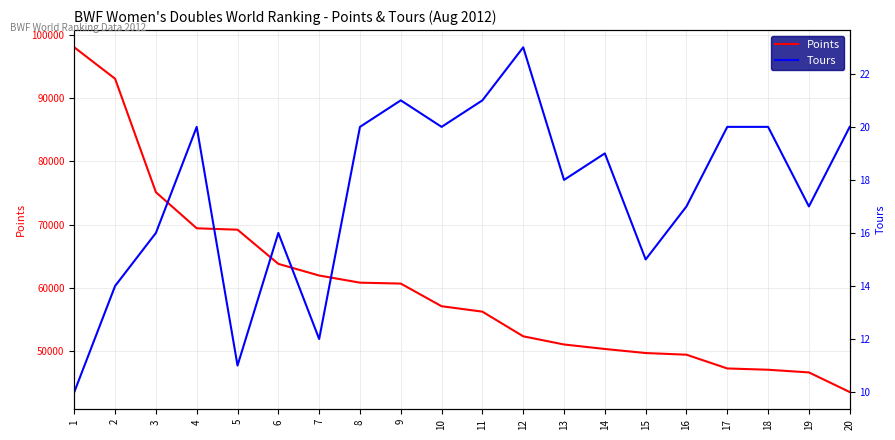

What is the difference between the highest and lowest values at 19?

46546.7